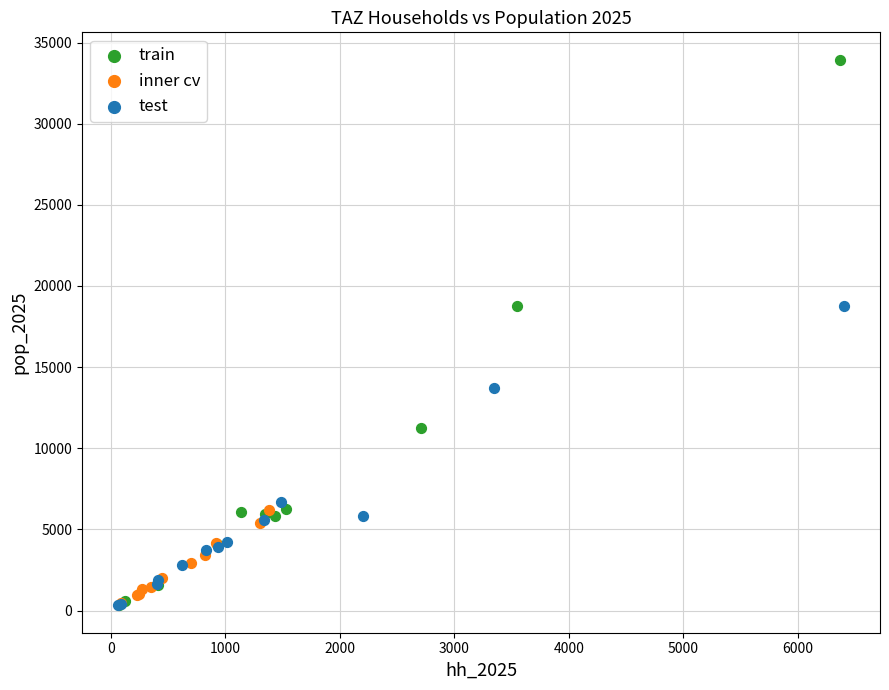

Which series reaches the maximum Y coordinate?

train